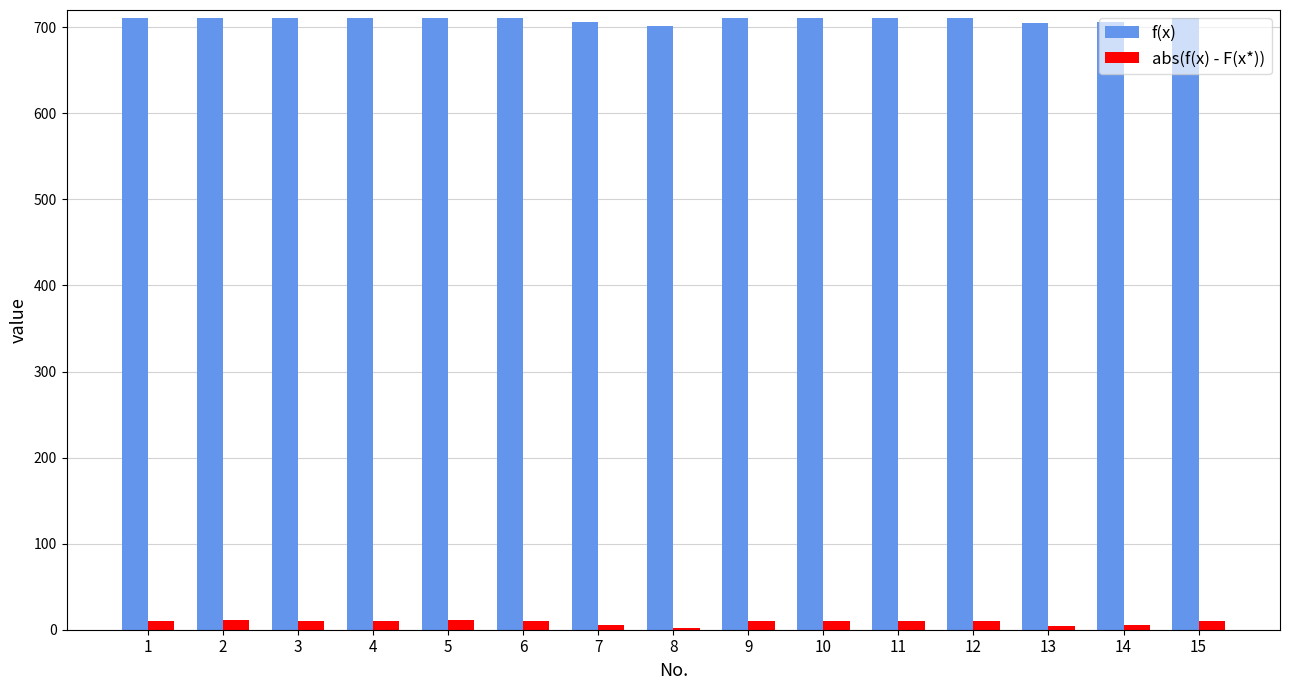

Are the bars grouped side by side (vs. stacked)?

Yes